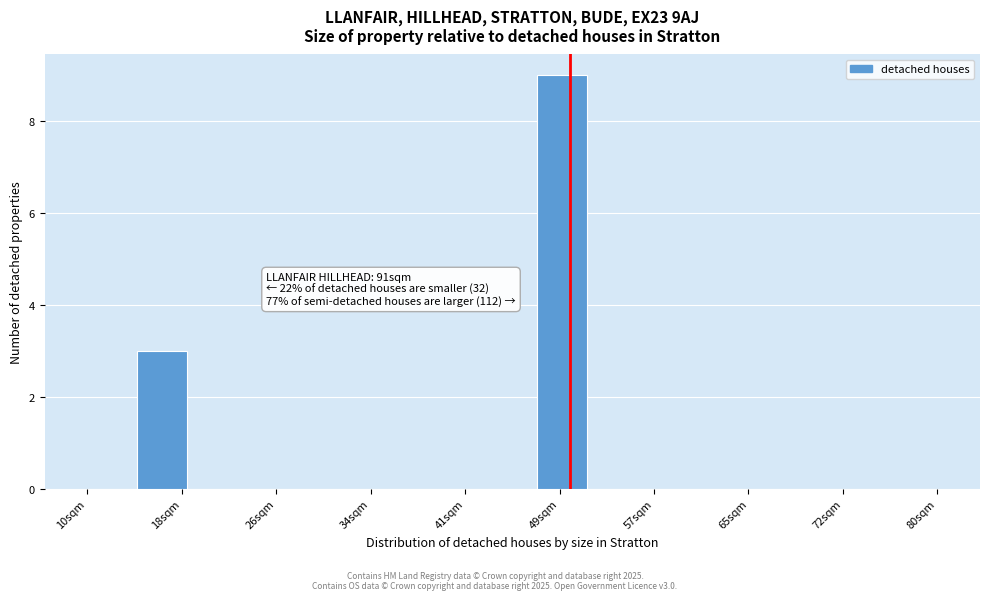

Which range on the x-axis has the tallest bar?

47 to 51